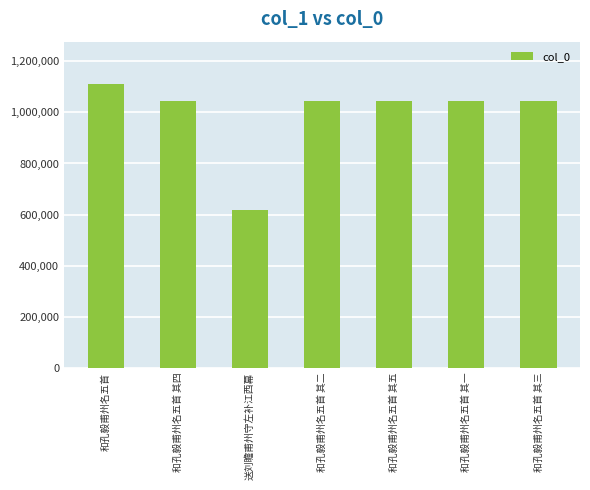

The value at 和孔毅甫州名五首 其五 is 1045785. True or false?

True